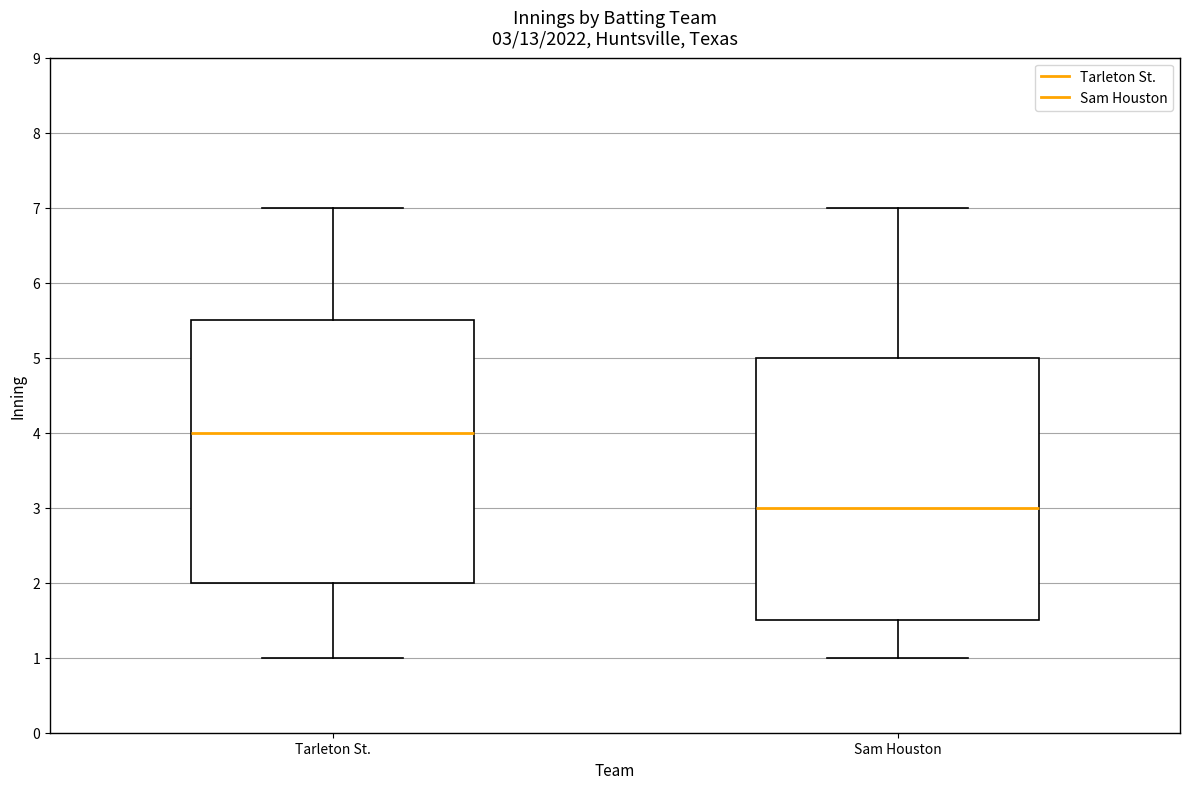

Which box has the highest median line?

Tarleton St.